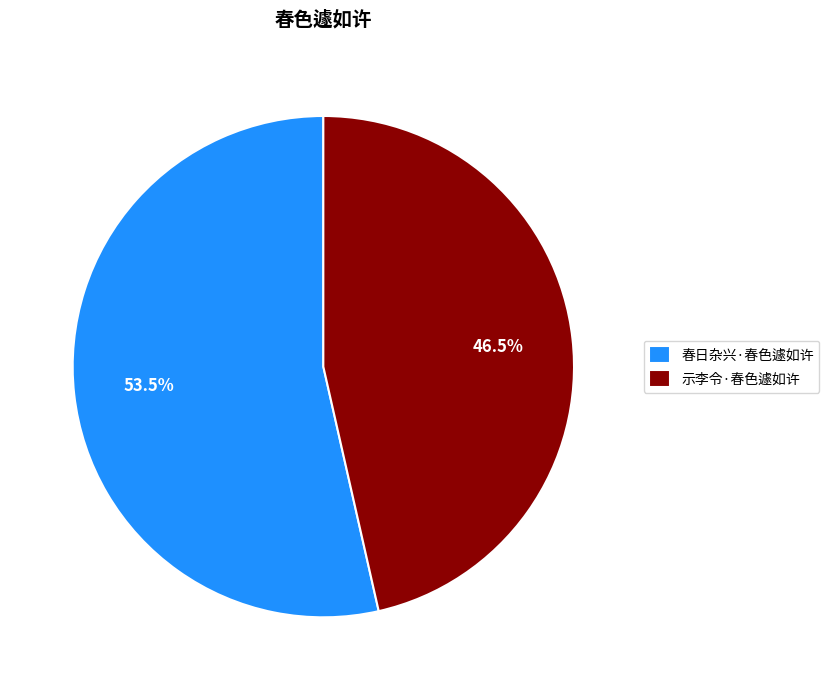

Which has a higher value, 示李令·春色遽如许 or 春日杂兴·春色遽如许?

春日杂兴·春色遽如许